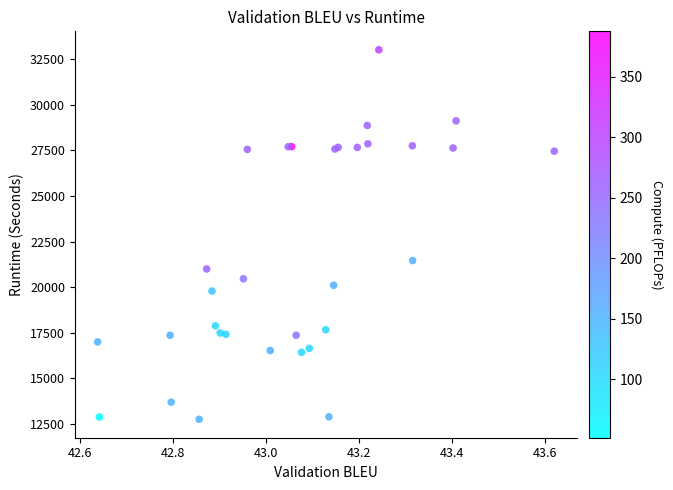

What Y value in the scatter plot is closest to 22888?

21459.3